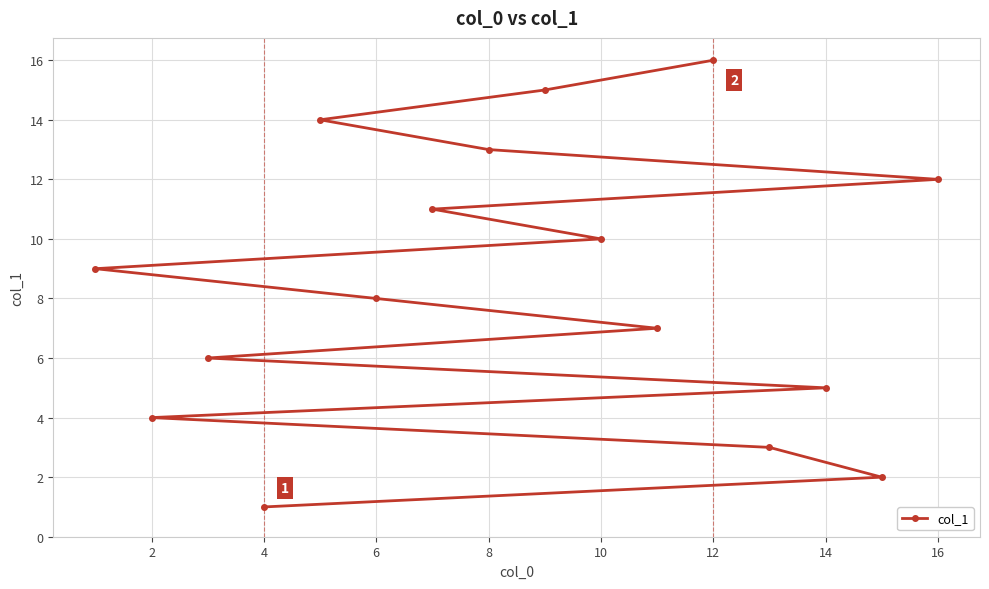

True or false: the data has more than 1 interior local peaks.

False